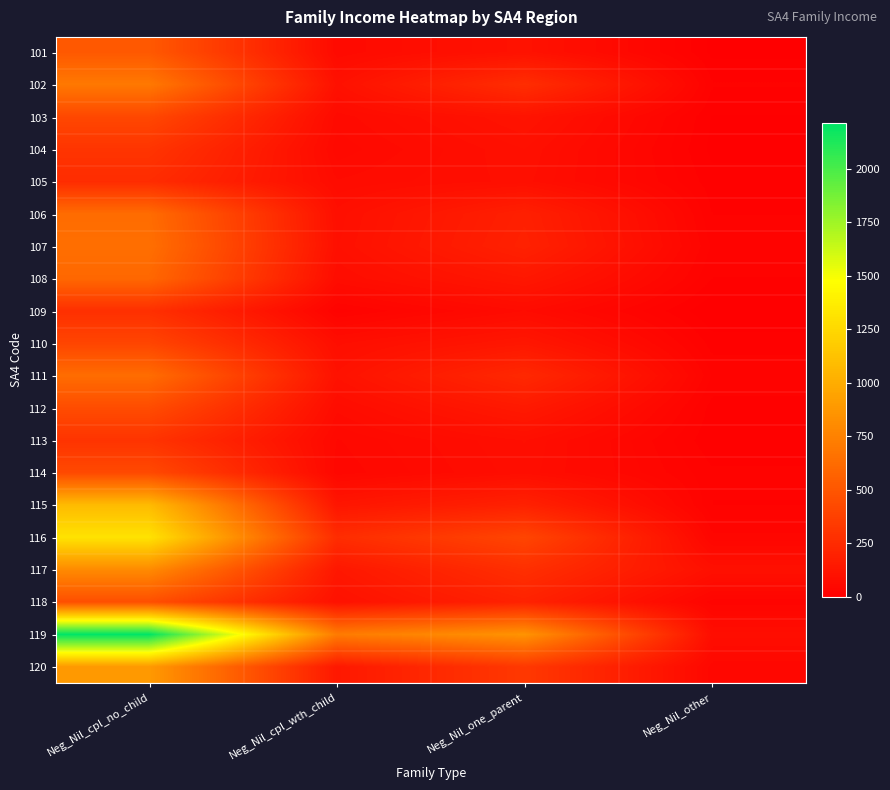

Reading left to right, transcribe all the data shown in this chart.

101: Neg_Nil_cpl_no_child=515	Neg_Nil_cpl_wth_child=62	Neg_Nil_one_parent=108	Neg_Nil_other=6
102: Neg_Nil_cpl_no_child=700	Neg_Nil_cpl_wth_child=100	Neg_Nil_one_parent=265	Neg_Nil_other=18
103: Neg_Nil_cpl_no_child=415	Neg_Nil_cpl_wth_child=64	Neg_Nil_one_parent=115	Neg_Nil_other=8
104: Neg_Nil_cpl_no_child=307	Neg_Nil_cpl_wth_child=55	Neg_Nil_one_parent=95	Neg_Nil_other=6
105: Neg_Nil_cpl_no_child=258	Neg_Nil_cpl_wth_child=70	Neg_Nil_one_parent=90	Neg_Nil_other=12
106: Neg_Nil_cpl_no_child=627	Neg_Nil_cpl_wth_child=90	Neg_Nil_one_parent=187	Neg_Nil_other=17
107: Neg_Nil_cpl_no_child=645	Neg_Nil_cpl_wth_child=94	Neg_Nil_one_parent=196	Neg_Nil_other=24
108: Neg_Nil_cpl_no_child=600	Neg_Nil_cpl_wth_child=77	Neg_Nil_one_parent=137	Neg_Nil_other=17
109: Neg_Nil_cpl_no_child=278	Neg_Nil_cpl_wth_child=21	Neg_Nil_one_parent=69	Neg_Nil_other=0
110: Neg_Nil_cpl_no_child=402	Neg_Nil_cpl_wth_child=84	Neg_Nil_one_parent=134	Neg_Nil_other=13
111: Neg_Nil_cpl_no_child=630	Neg_Nil_cpl_wth_child=106	Neg_Nil_one_parent=236	Neg_Nil_other=25
112: Neg_Nil_cpl_no_child=442	Neg_Nil_cpl_wth_child=72	Neg_Nil_one_parent=149	Neg_Nil_other=13
113: Neg_Nil_cpl_no_child=300	Neg_Nil_cpl_wth_child=51	Neg_Nil_one_parent=87	Neg_Nil_other=10
114: Neg_Nil_cpl_no_child=427	Neg_Nil_cpl_wth_child=46	Neg_Nil_one_parent=83	Neg_Nil_other=19
115: Neg_Nil_cpl_no_child=1083	Neg_Nil_cpl_wth_child=128	Neg_Nil_one_parent=194	Neg_Nil_other=17
116: Neg_Nil_cpl_no_child=1313	Neg_Nil_cpl_wth_child=261	Neg_Nil_one_parent=402	Neg_Nil_other=37
117: Neg_Nil_cpl_no_child=803	Neg_Nil_cpl_wth_child=137	Neg_Nil_one_parent=274	Neg_Nil_other=95
118: Neg_Nil_cpl_no_child=457	Neg_Nil_cpl_wth_child=103	Neg_Nil_one_parent=199	Neg_Nil_other=29
119: Neg_Nil_cpl_no_child=2214	Neg_Nil_cpl_wth_child=715	Neg_Nil_one_parent=854	Neg_Nil_other=82
120: Neg_Nil_cpl_no_child=889	Neg_Nil_cpl_wth_child=143	Neg_Nil_one_parent=329	Neg_Nil_other=46